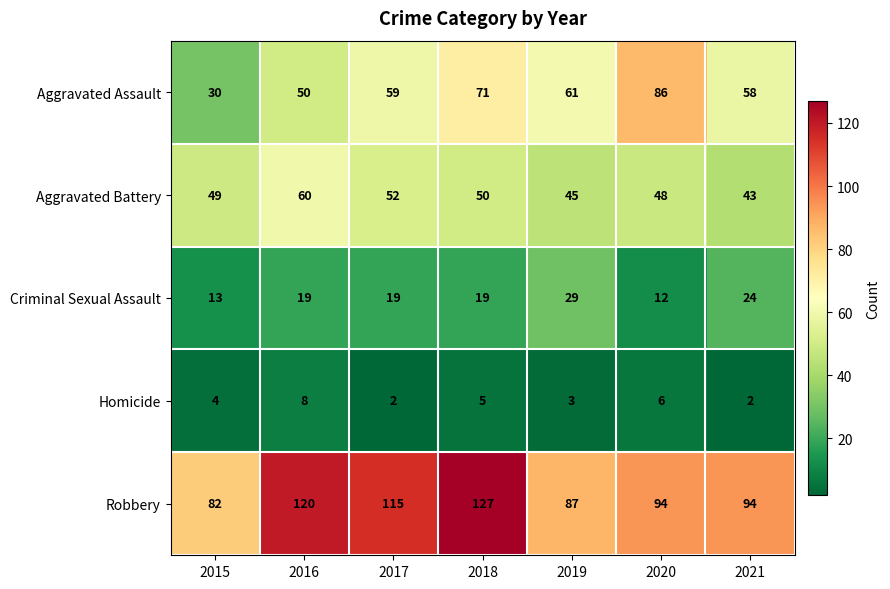

Which series has the largest range (max minus min)?

Aggravated Assault